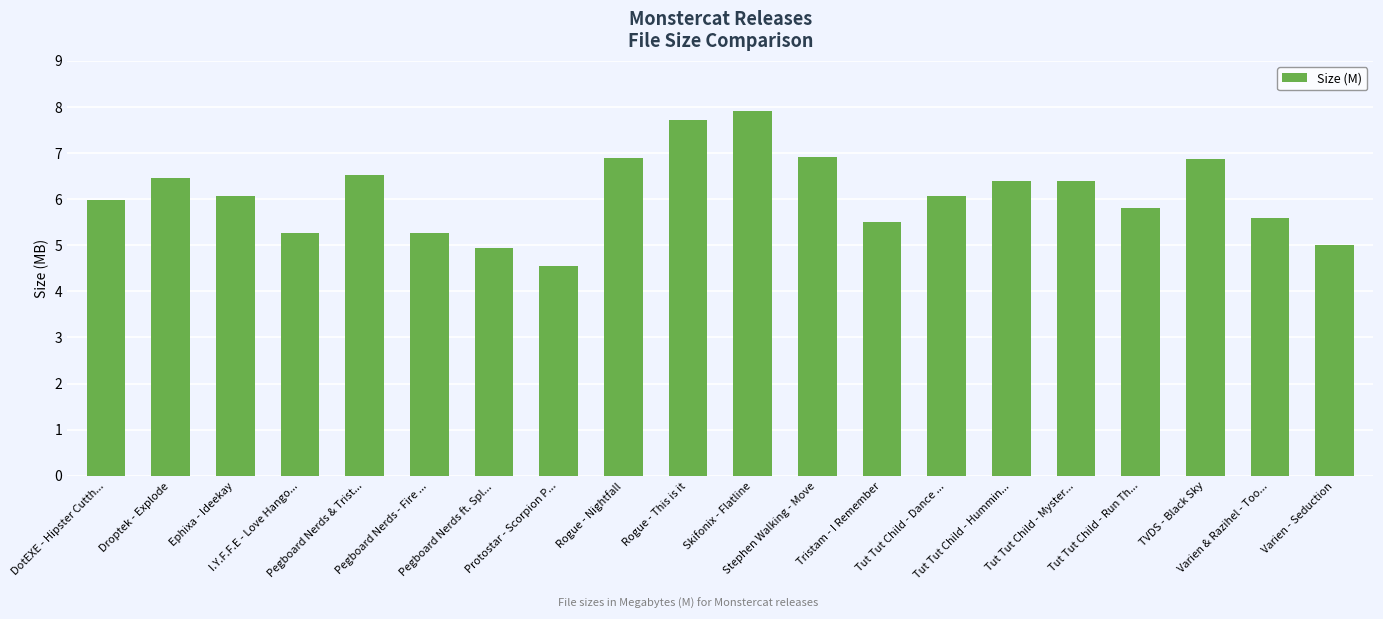

What is the difference between the maximum and minimum values?

3.4